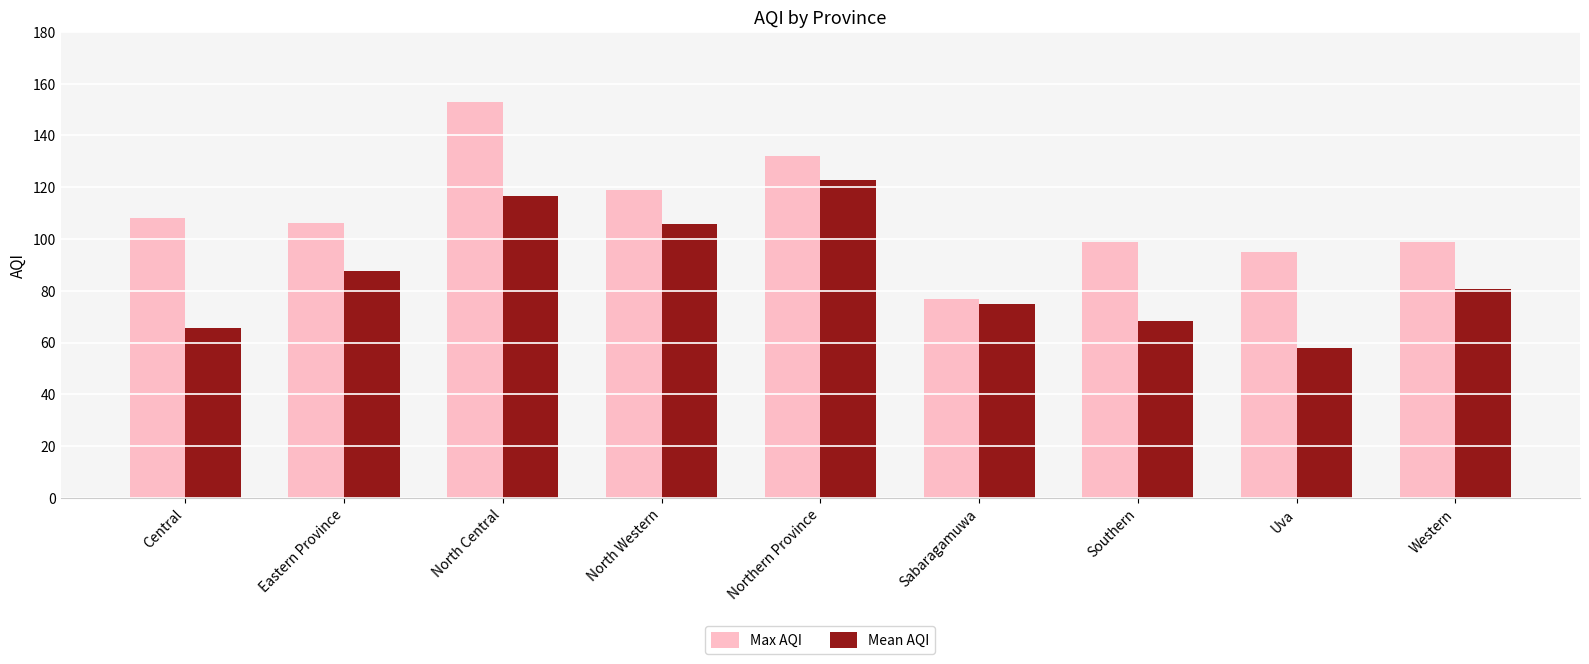

What is the value of the Max AQI bar at the 4th from the left?

119.0